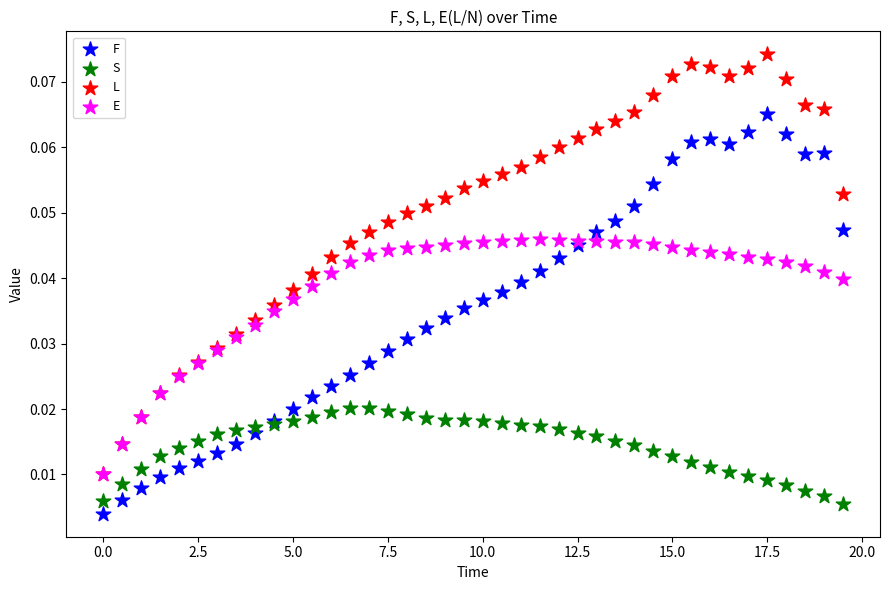

Which series contains the highest Y value?

L